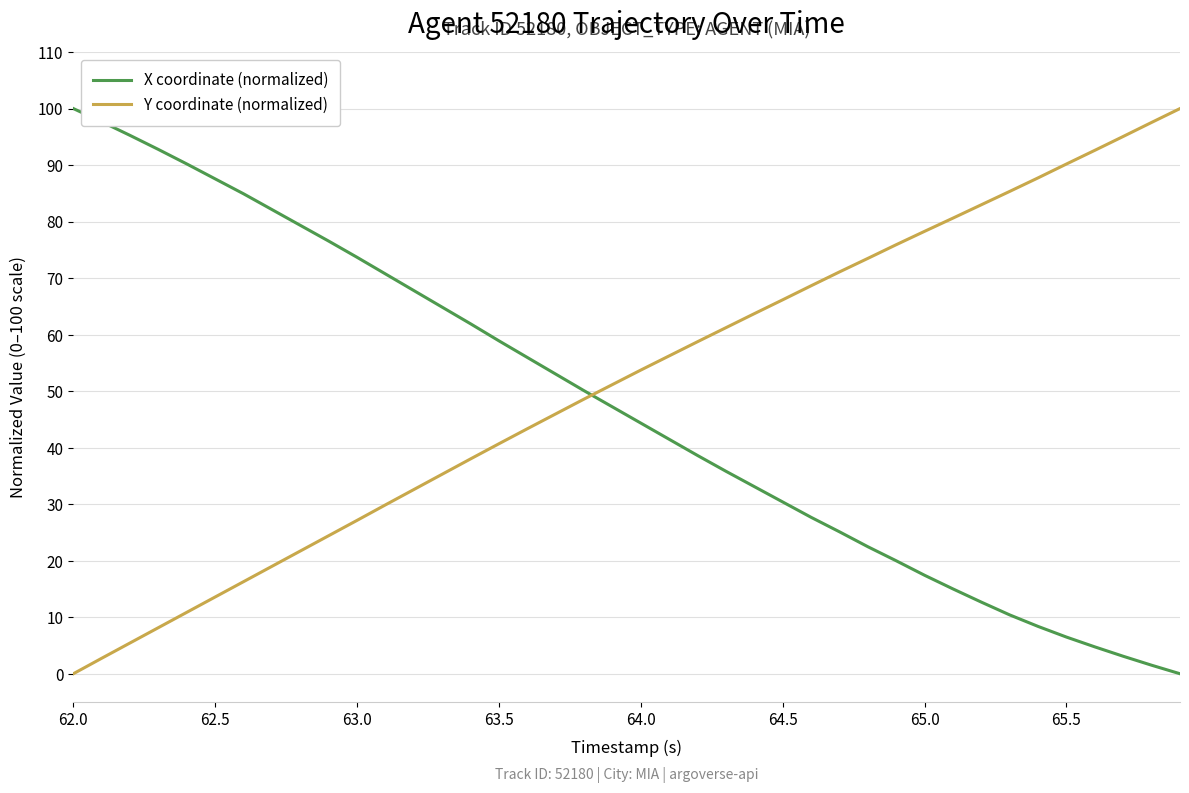

What is the greatest value displayed?

100.0